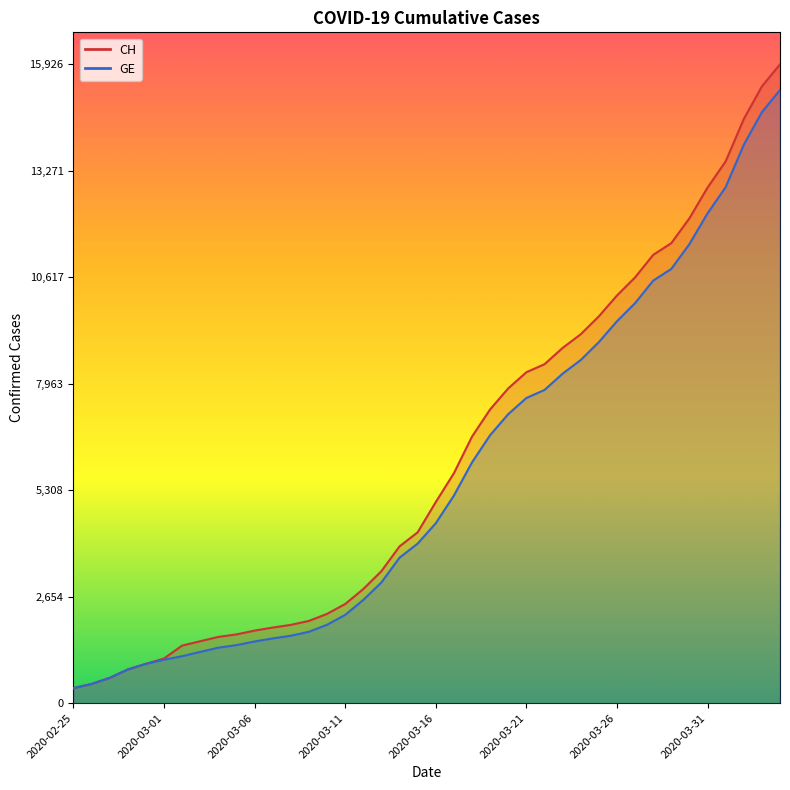

The value of GE at 2020-02-28 is 840. True or false?

True